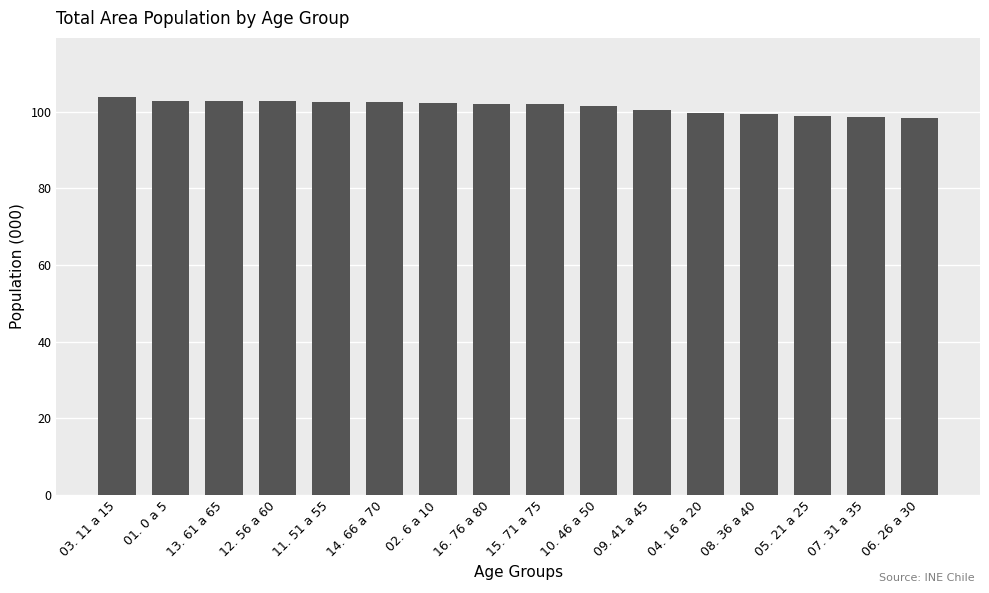

What is the change in value from 14. 66 a 70 to 15. 71 a 75?

-0.5